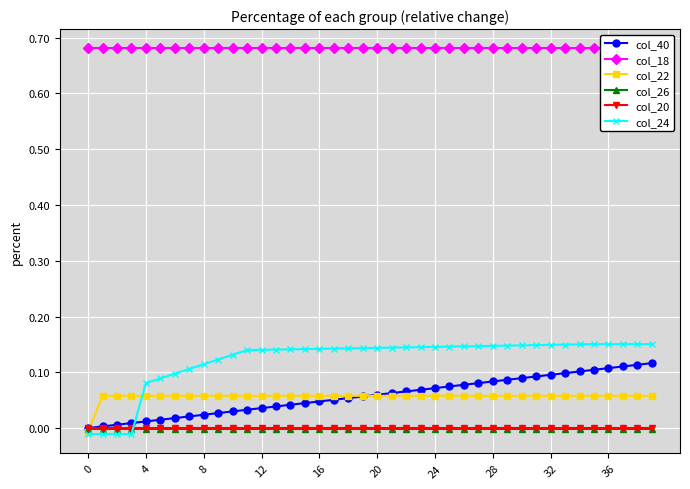

Is the value of col_24 at 12 greater than the value of col_40 at 24?

Yes